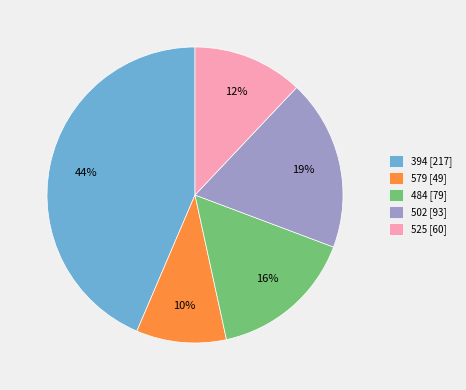

How many slices are in this pie chart?

5